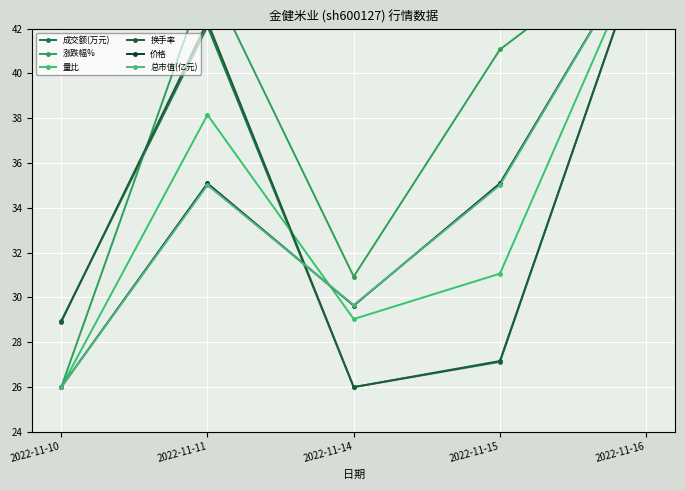

Is the value of 量比 at 2022-11-15 greater than the value of 总市值(亿元) at 2022-11-16?

No